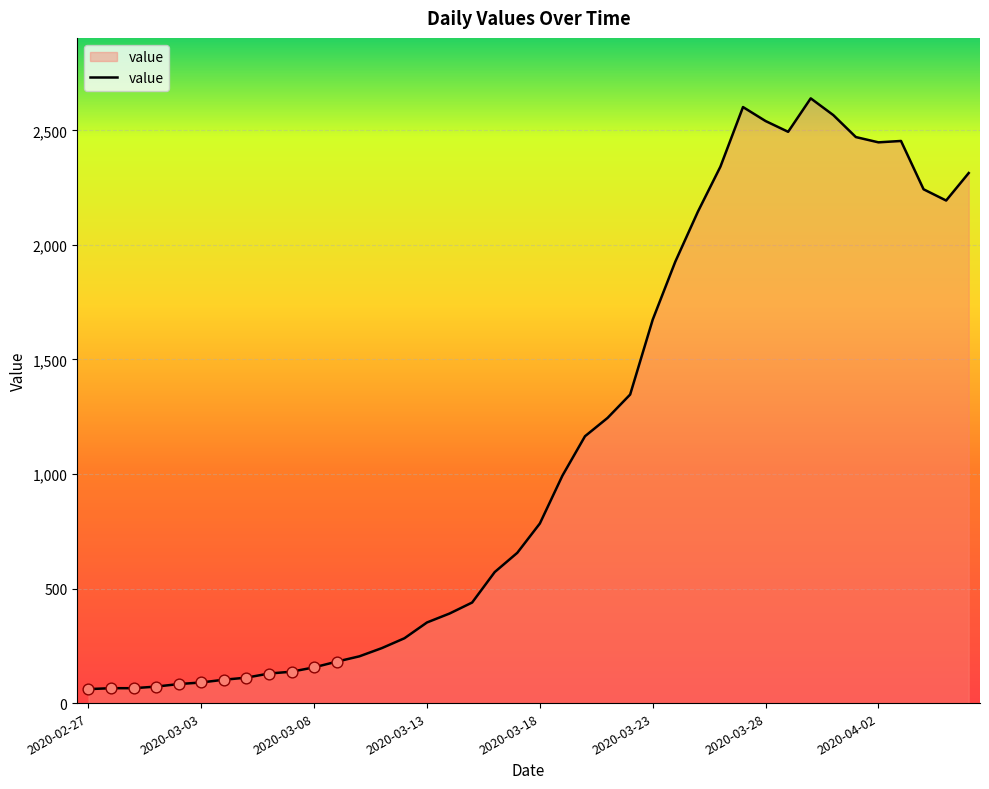

What is the difference between the maximum and minimum values?

2579